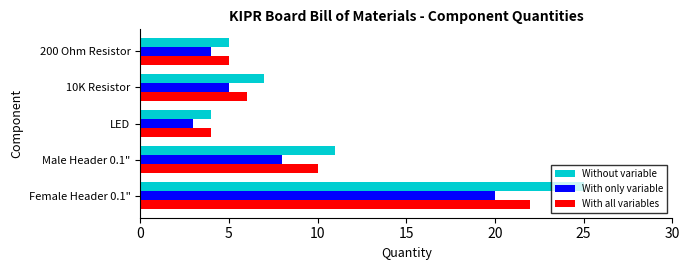

Rank the series by their average value, from highest to lowest.

Without variable, With all variables, With only variable